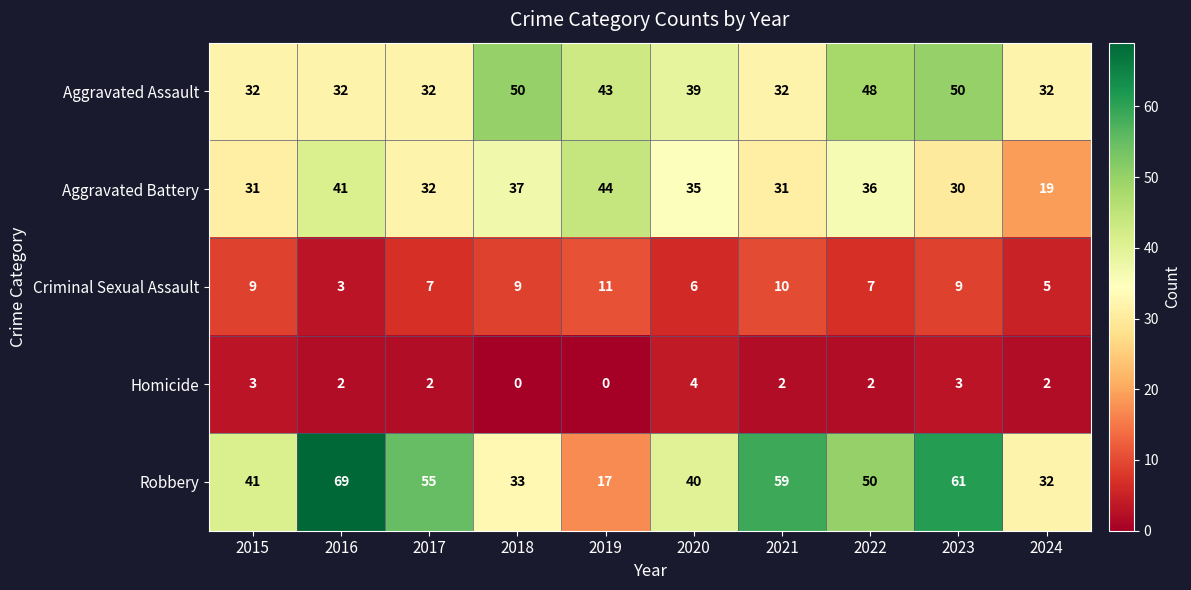

The value of Aggravated Battery at 2015 is 9. True or false?

False